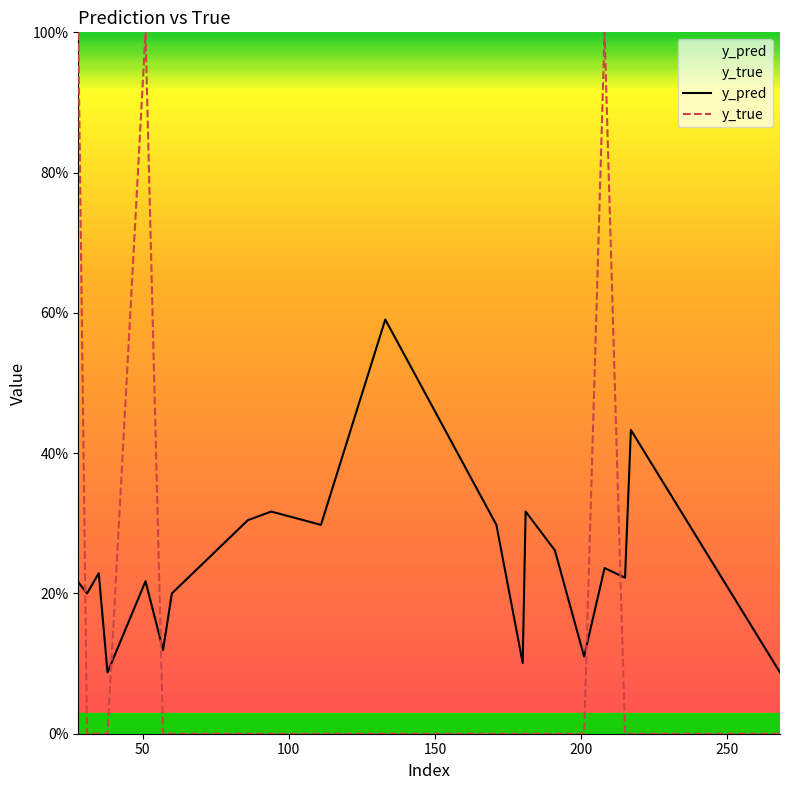

What is the average value of the y_pred series?

0.2